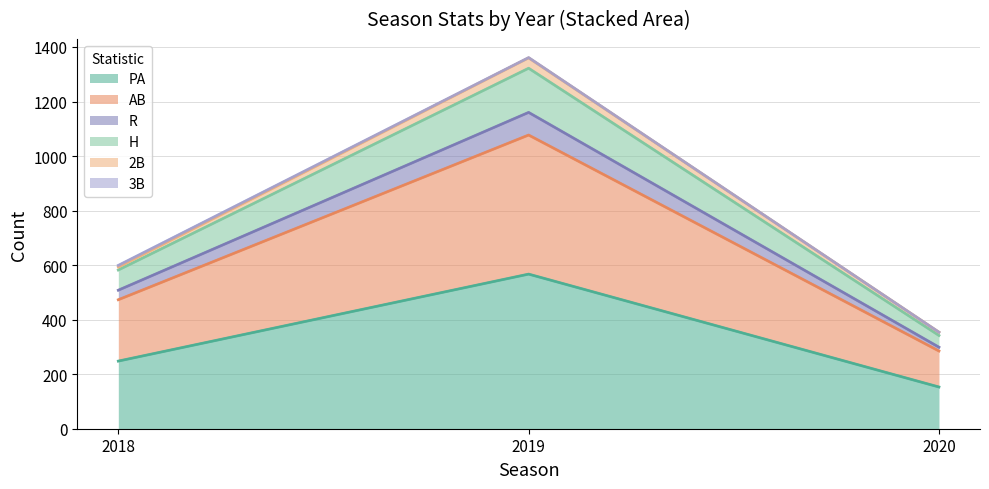

At which category is the sum across all series the highest?

2019